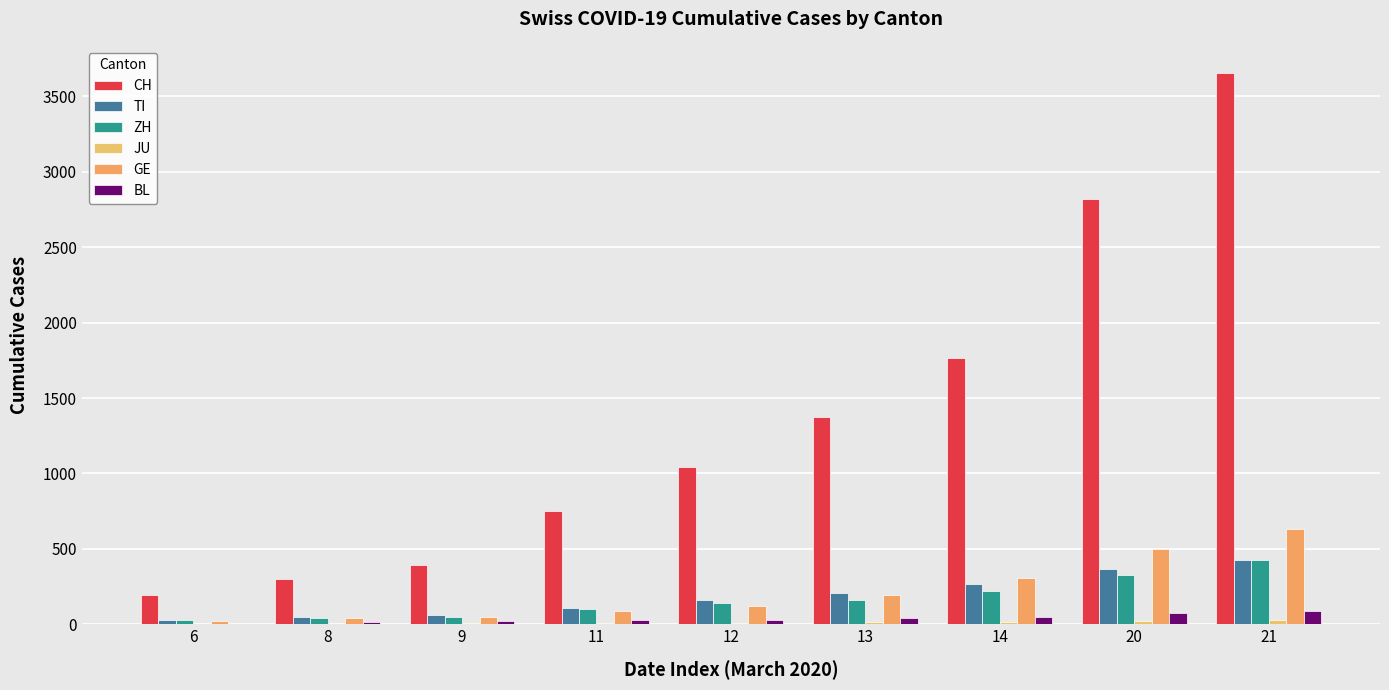

What is the maximum value for BL?

89